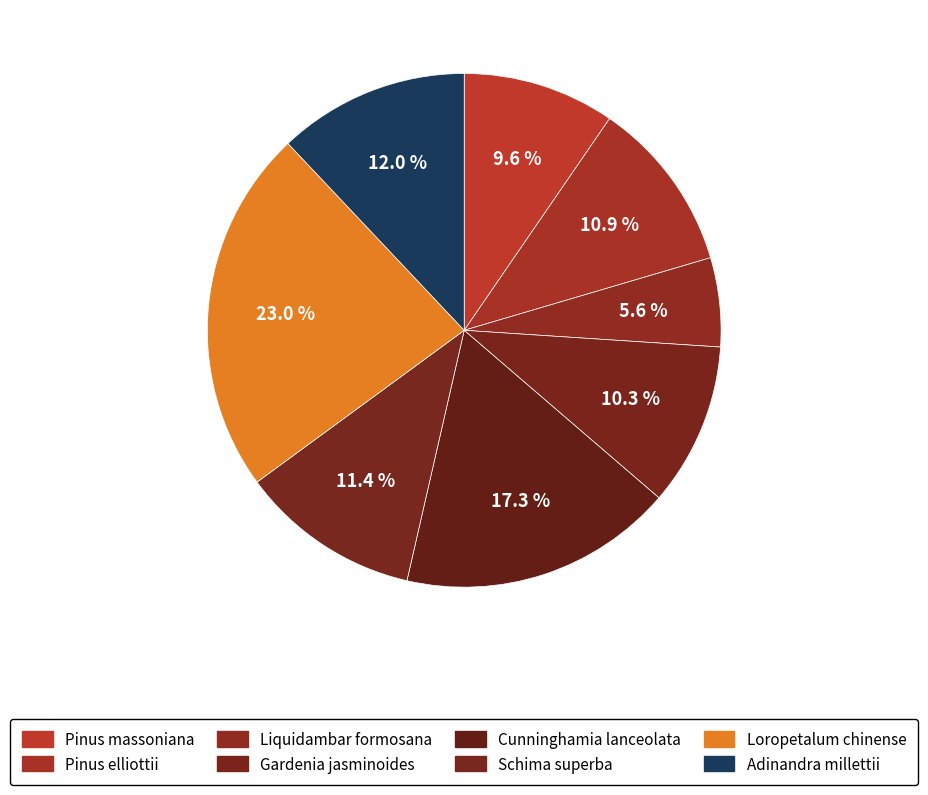

True or false: Liquidambar formosana accounts for 1% of the total.

False